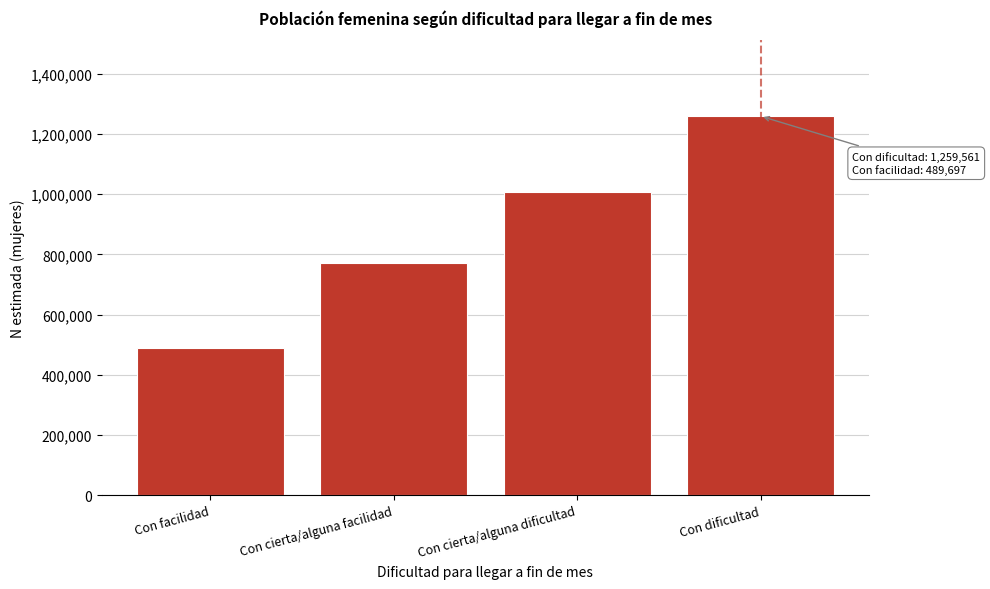

Reading left to right, list all the values displayed in this chart.

489697	771059	1006475	1259561